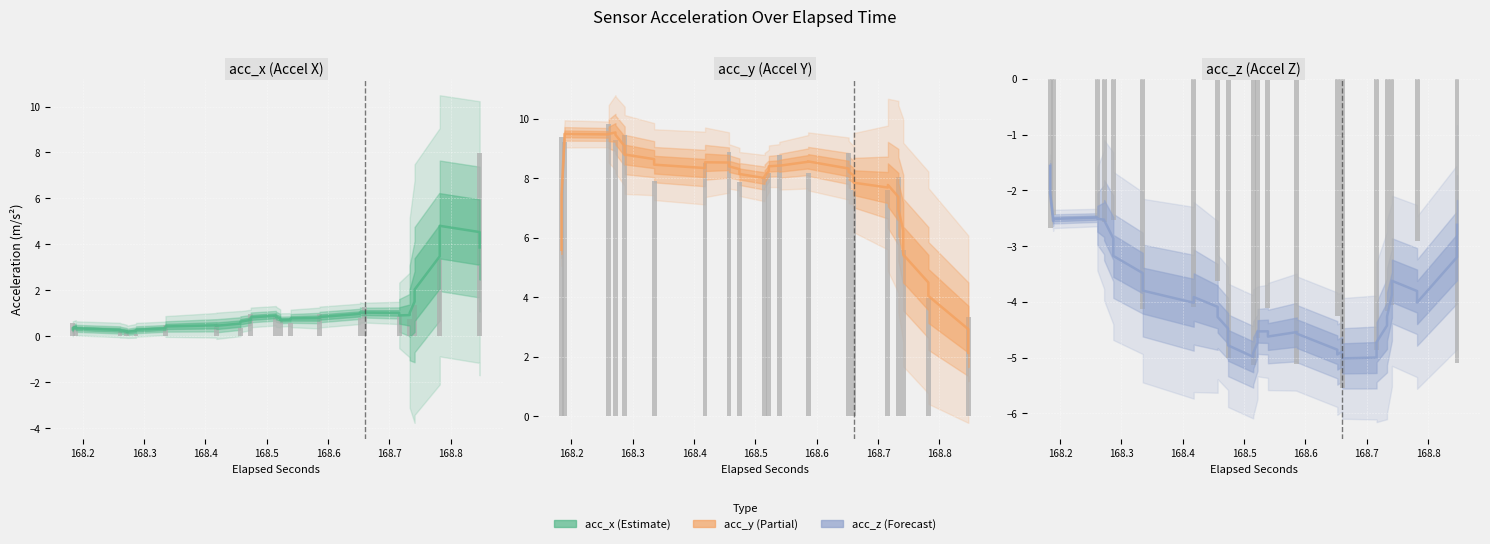

How many groups of bars are there?

40